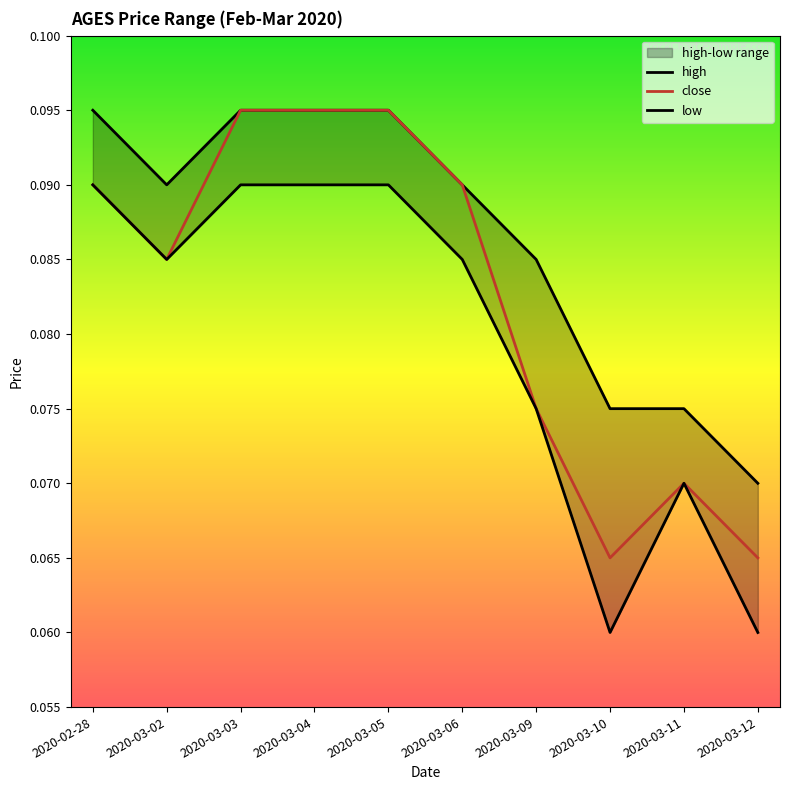

How many interior local valleys does the high series have?

1